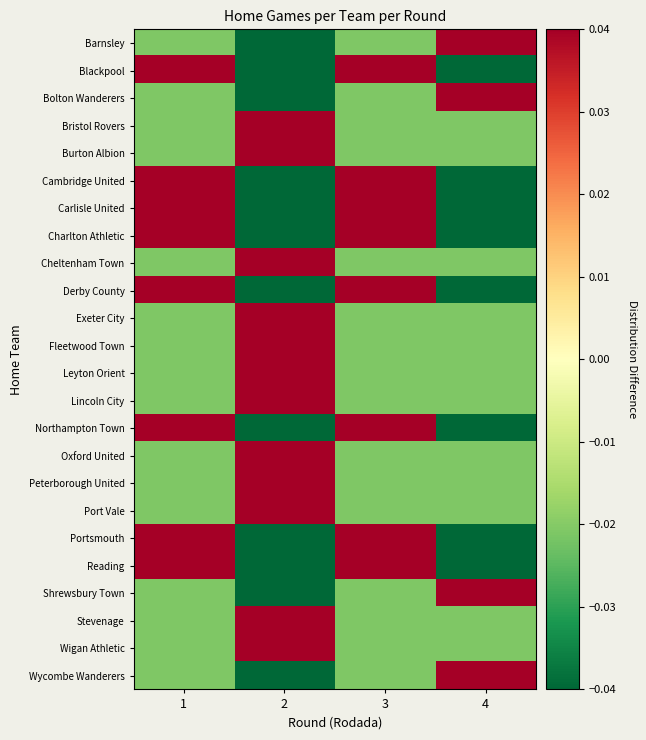

Reading left to right, extract all data points from this chart.

Barnsley: 1=-0.0	2=-0.1	3=-0.0	4=0.1
Blackpool: 1=0.0	2=-0.0	3=0.0	4=-0.0
Bolton Wanderers: 1=-0.0	2=-0.1	3=-0.0	4=0.1
Bristol Rovers: 1=-0.0	2=0.1	3=-0.0	4=-0.0
Burton Albion: 1=-0.0	2=0.1	3=-0.0	4=-0.0
Cambridge United: 1=0.0	2=-0.0	3=0.0	4=-0.0
Carlisle United: 1=0.0	2=-0.0	3=0.0	4=-0.0
Charlton Athletic: 1=0.0	2=-0.0	3=0.0	4=-0.0
Cheltenham Town: 1=-0.0	2=0.1	3=-0.0	4=-0.0
Derby County: 1=0.0	2=-0.0	3=0.0	4=-0.0
Exeter City: 1=-0.0	2=0.1	3=-0.0	4=-0.0
Fleetwood Town: 1=-0.0	2=0.1	3=-0.0	4=-0.0
Leyton Orient: 1=-0.0	2=0.1	3=-0.0	4=-0.0
Lincoln City: 1=-0.0	2=0.1	3=-0.0	4=-0.0
Northampton Town: 1=0.0	2=-0.0	3=0.0	4=-0.0
Oxford United: 1=-0.0	2=0.1	3=-0.0	4=-0.0
Peterborough United: 1=-0.0	2=0.1	3=-0.0	4=-0.0
Port Vale: 1=-0.0	2=0.1	3=-0.0	4=-0.0
Portsmouth: 1=0.0	2=-0.0	3=0.0	4=-0.0
Reading: 1=0.0	2=-0.0	3=0.0	4=-0.0
Shrewsbury Town: 1=-0.0	2=-0.1	3=-0.0	4=0.1
Stevenage: 1=-0.0	2=0.1	3=-0.0	4=-0.0
Wigan Athletic: 1=-0.0	2=0.1	3=-0.0	4=-0.0
Wycombe Wanderers: 1=-0.0	2=-0.1	3=-0.0	4=0.1